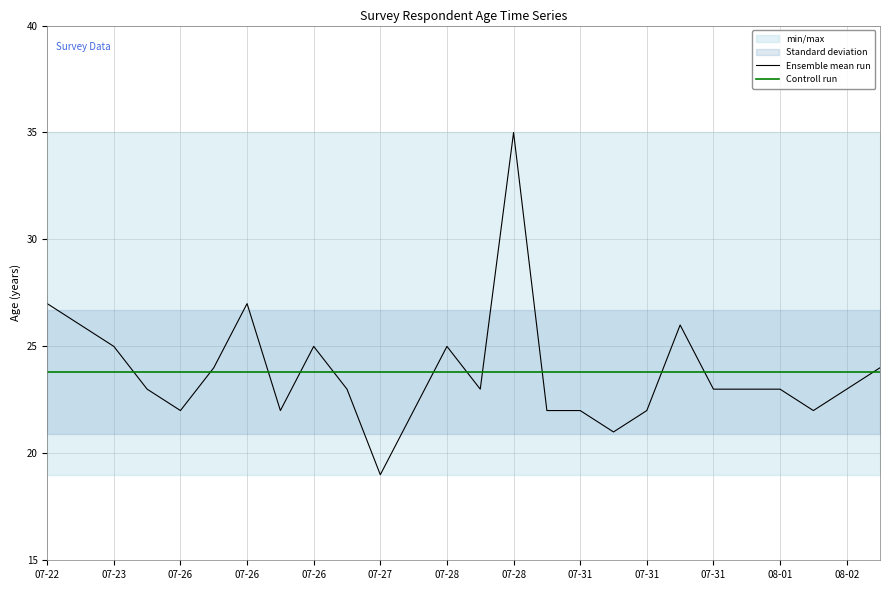

What is the value of the 10th point from the left?

23